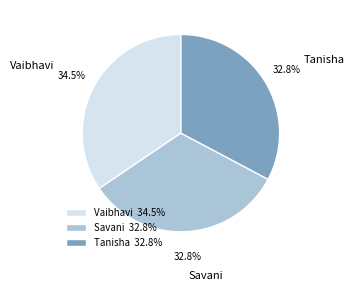

How many segments does this pie chart have?

3